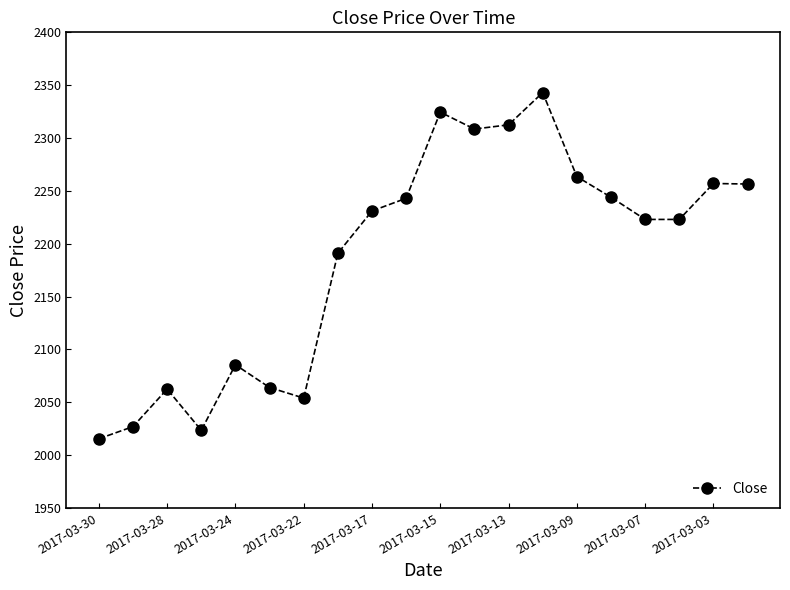

What is the maximum value shown in the chart?

2343.0